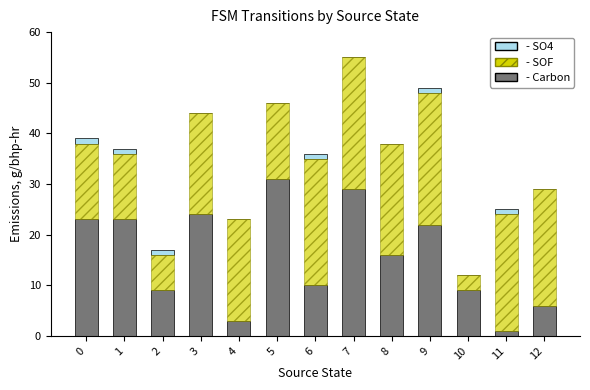

At which category is the sum across all series the highest?

7